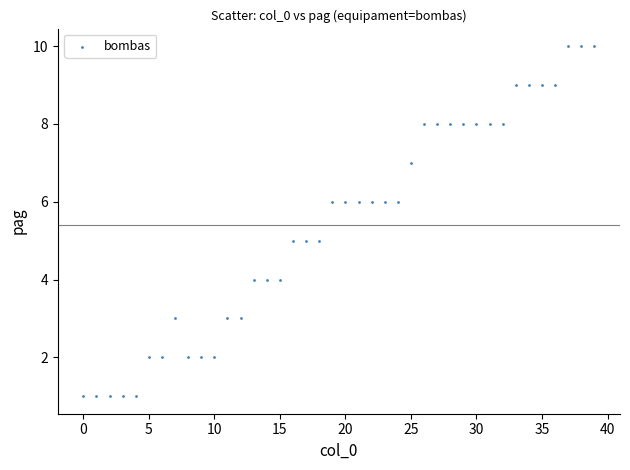

What is the range of Y values (max minus min)?

9